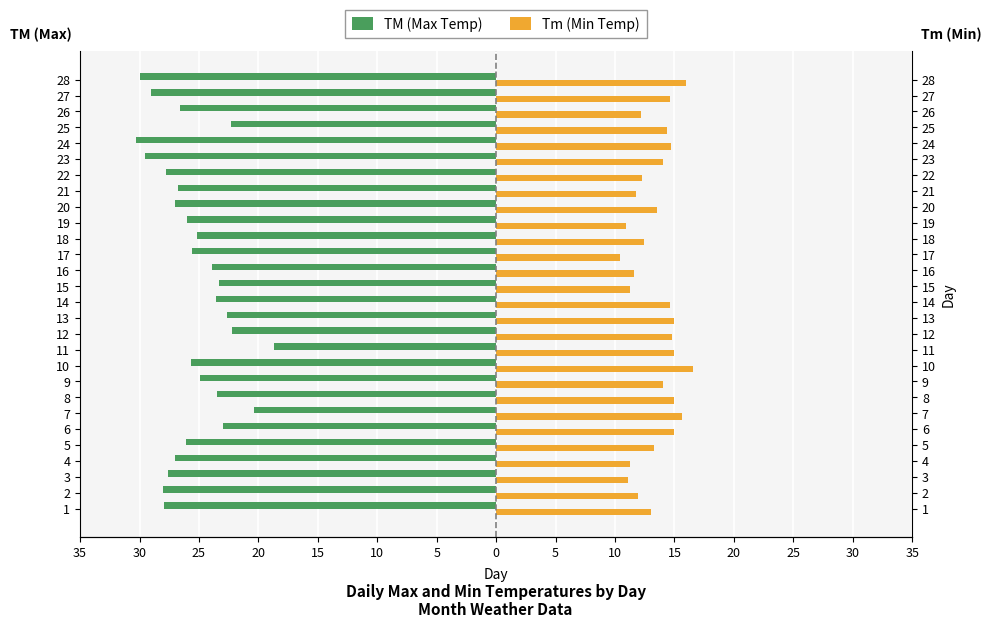

What is the smallest value displayed?

-30.3